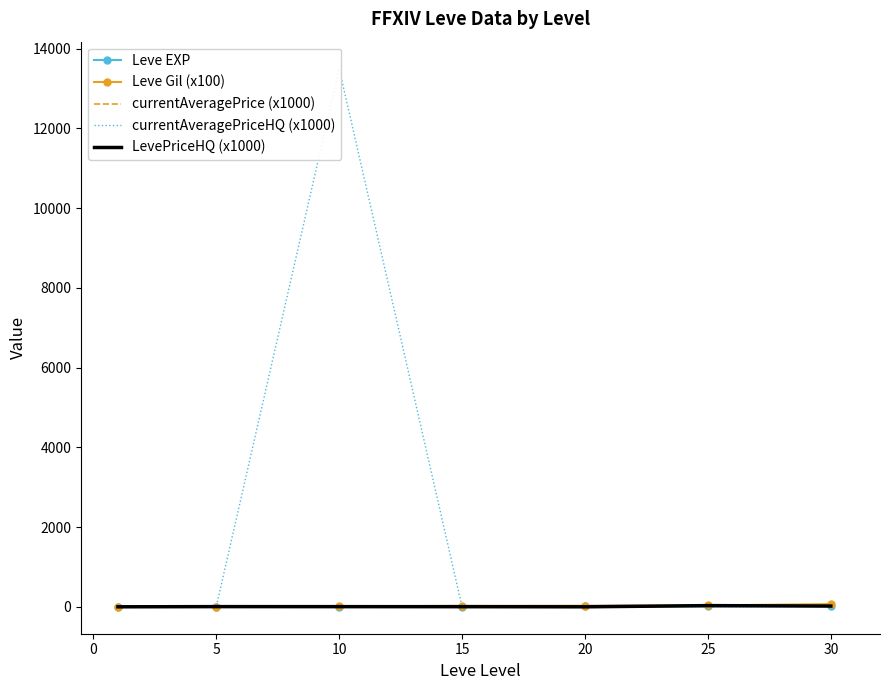

Which series has the largest range (max minus min)?

currentAveragePriceHQ (x1000)